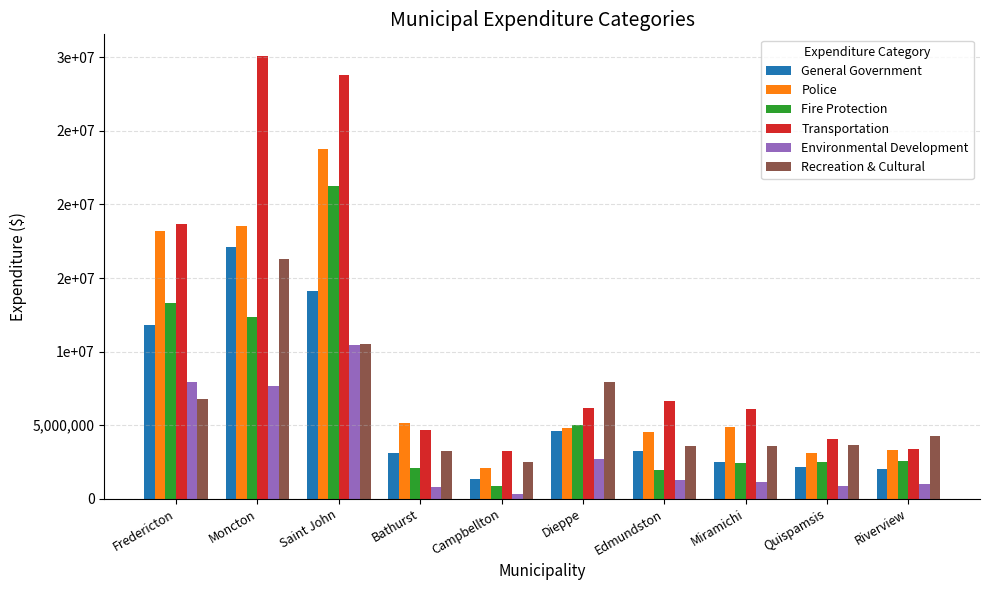

What is the total value across all series at Miramichi?

20625987